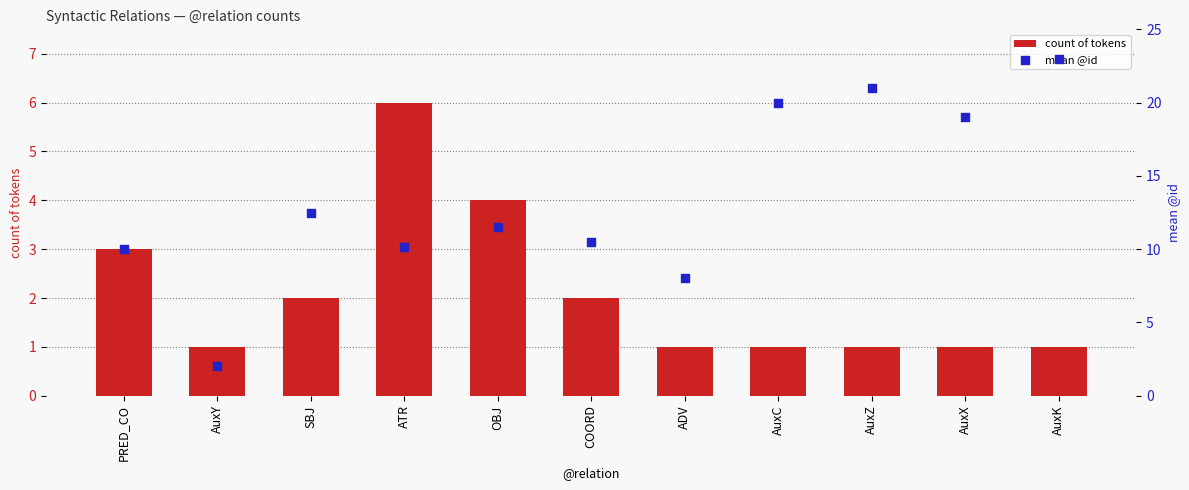

Which series has the widest spread of Y values?

mean @id